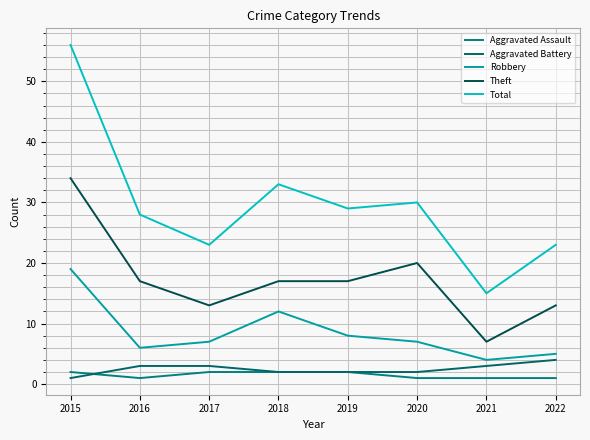

What are all the series names shown in the legend?

Aggravated Assault, Aggravated Battery, Robbery, Theft, Total